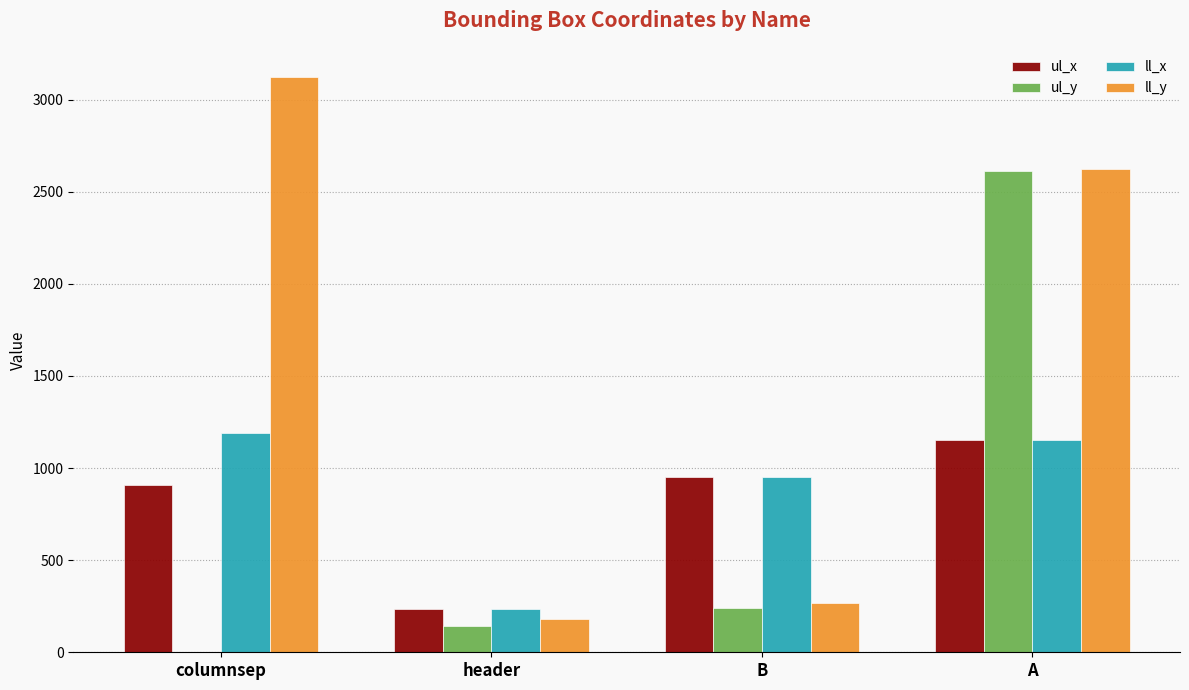

What is the sum of the ll_y values at columnsep and B?

3391